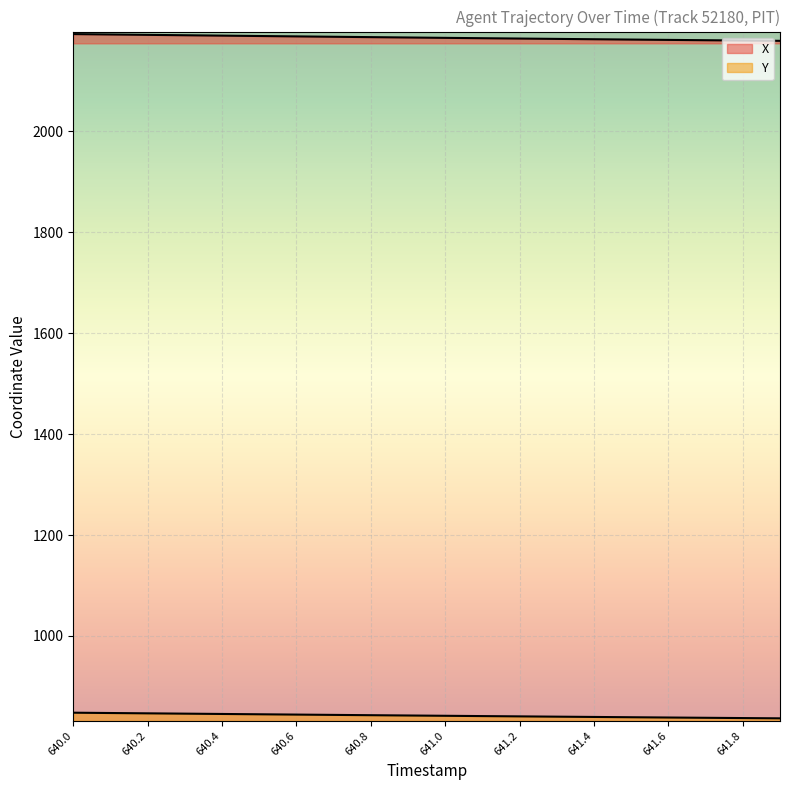

The X series shows 3934.4 at 640.6. True or false?

False